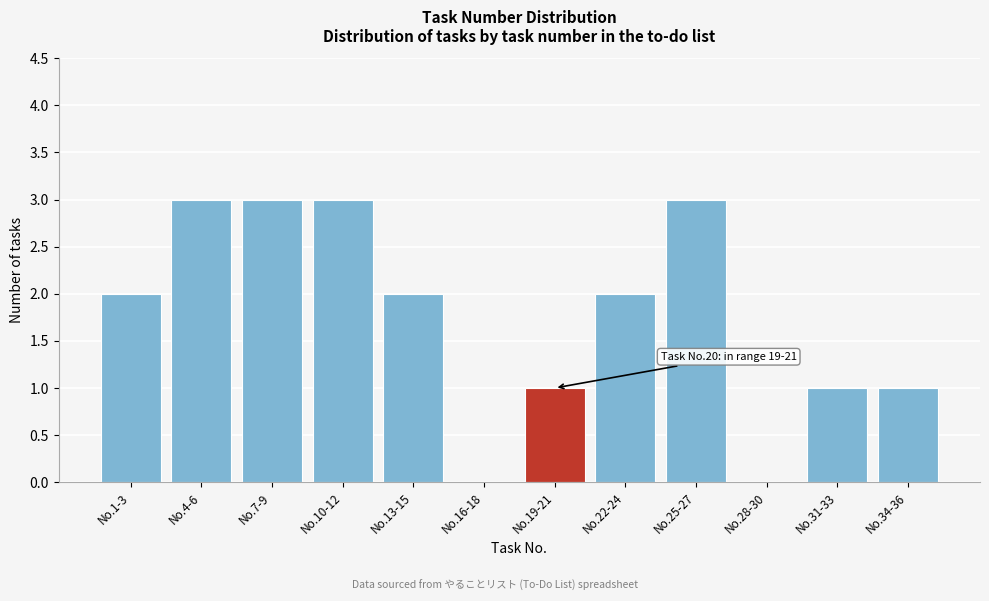

Reading left to right, extract all data points from this chart.

No.1-3=2	No.4-6=3	No.7-9=3	No.10-12=3	No.13-15=2	No.16-18=0	No.19-21=1	No.22-24=2	No.25-27=3	No.28-30=0	No.31-33=1	No.34-36=1